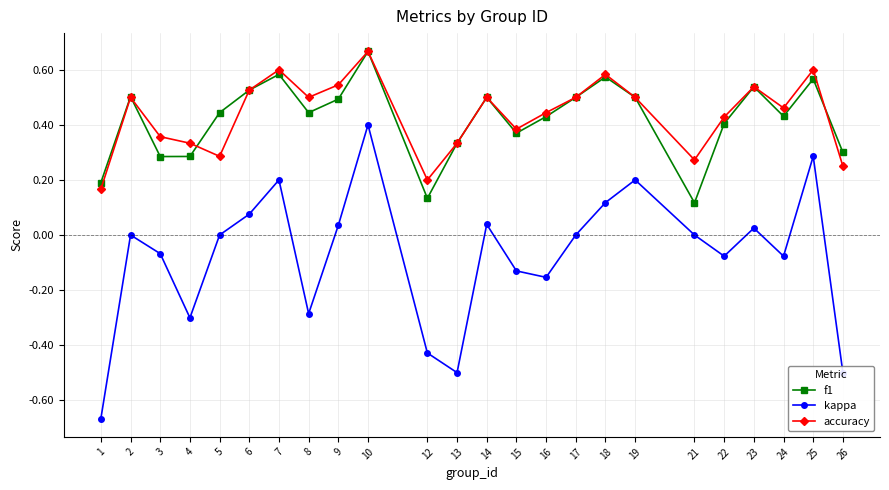

How many interior local peaks does the kappa series have?

7